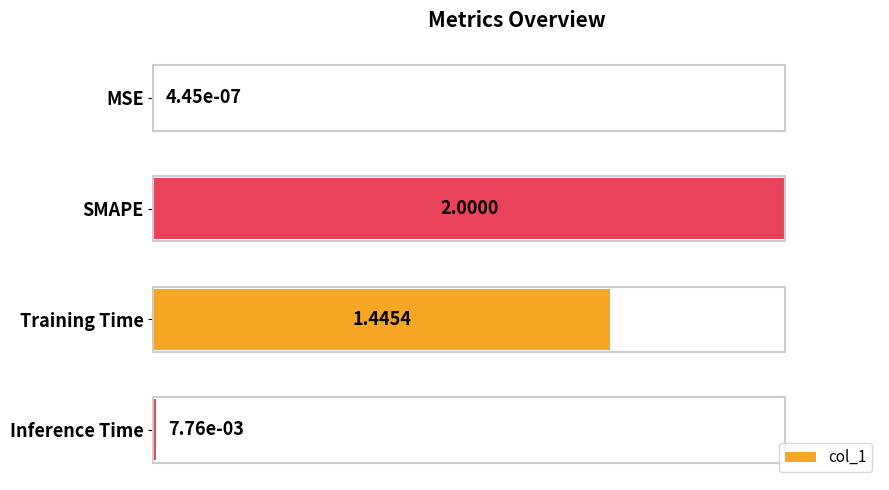

What is the greatest value displayed?

1.0